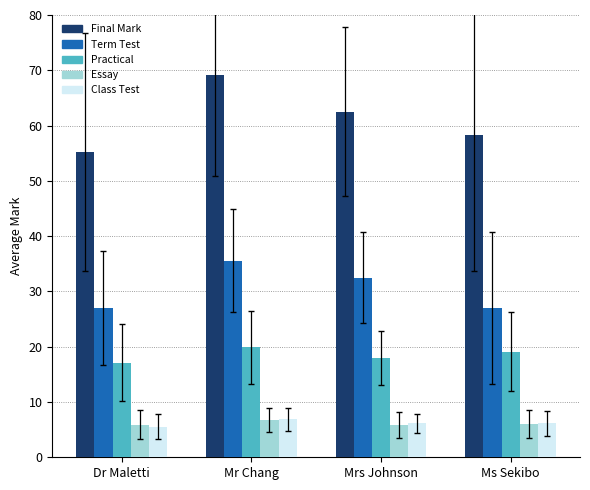

What is the total value across all series at Ms Sekibo?

116.5